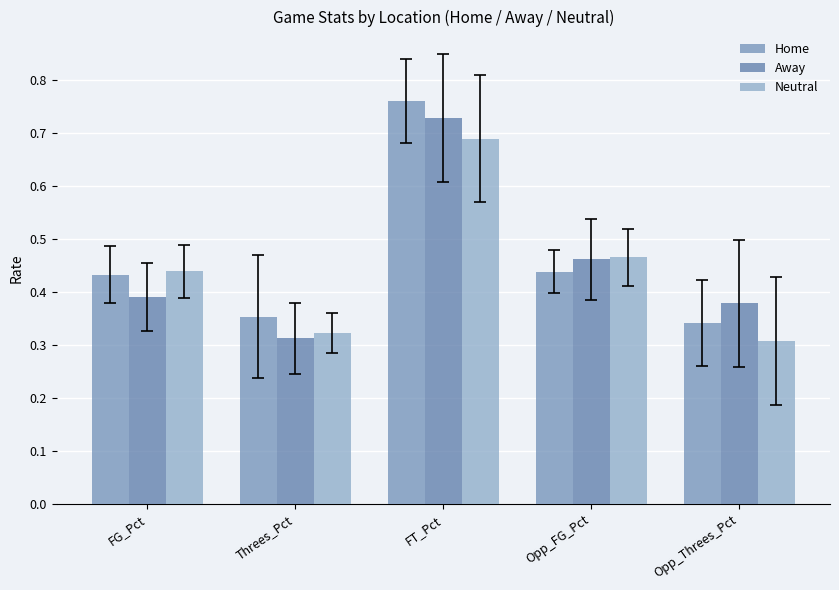

Does the chart contain stacked bars?

No